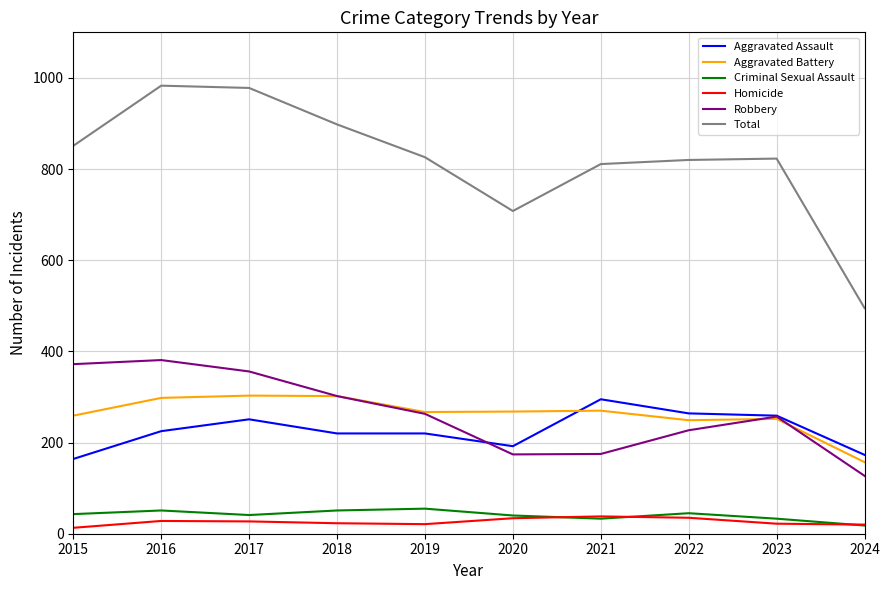

Is it true that Total equals 820 at 2022?

True